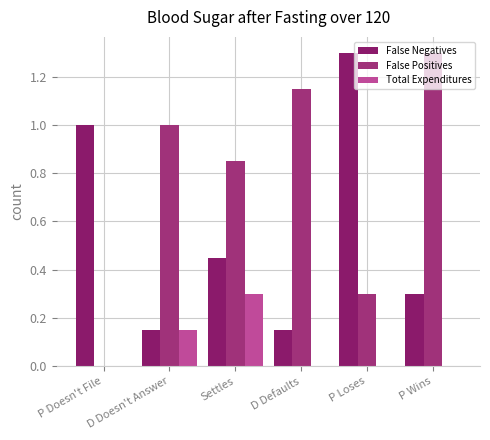

Reading right to left, list all the values displayed in this chart.

False Negatives: 0.3	1.3	0.1	0.5	0.1	1.0
False Positives: 1.3	0.3	1.1	0.8	1.0	0.0
Total Expenditures: 0.0	0.0	0.0	0.3	0.1	0.0